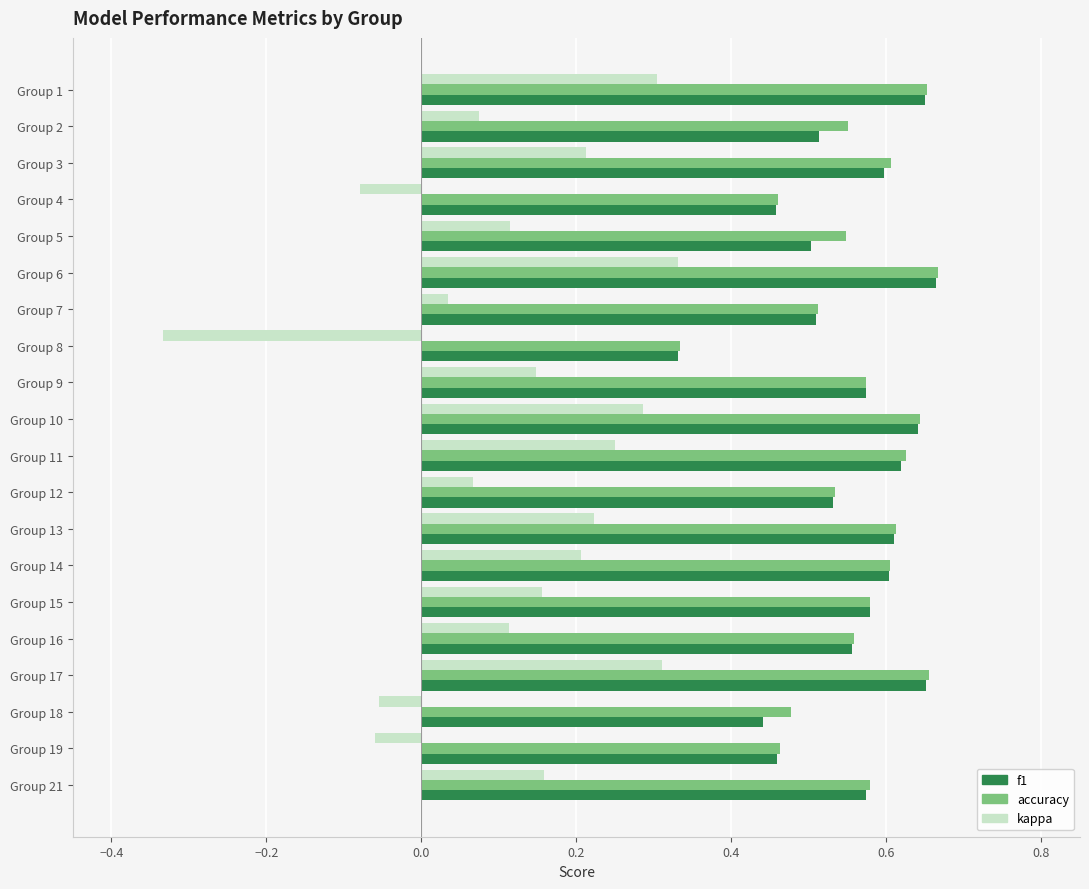

What is the sum of all accuracy values?

11.2